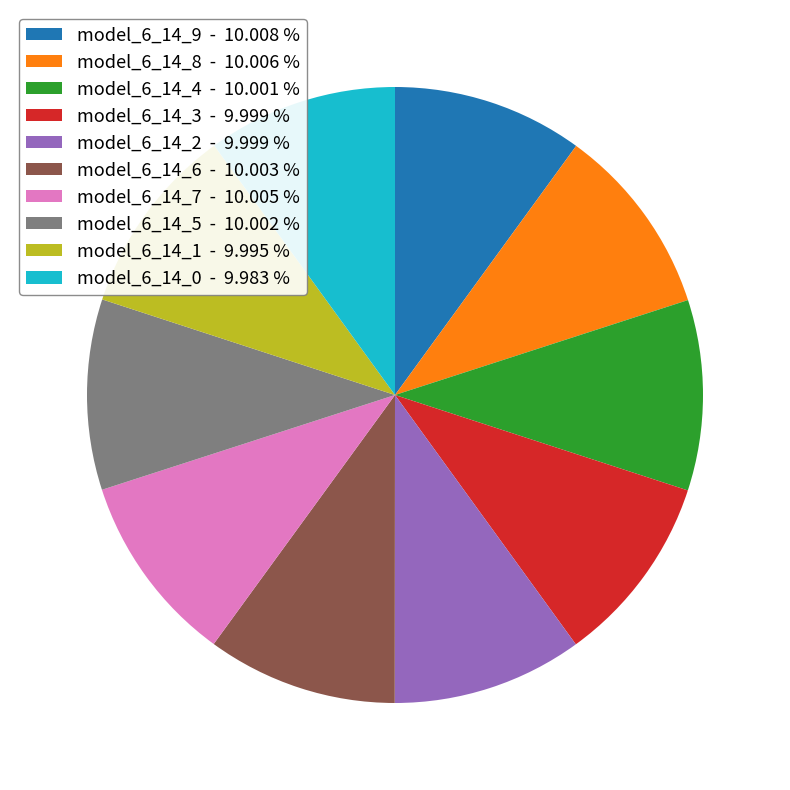

Is it true that model_6_14_1 is 10% of the pie?

True